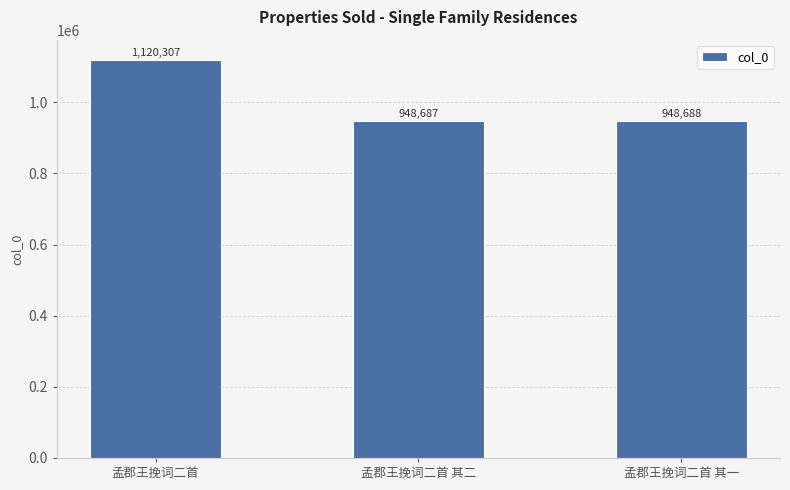

What is the average value?

1005894